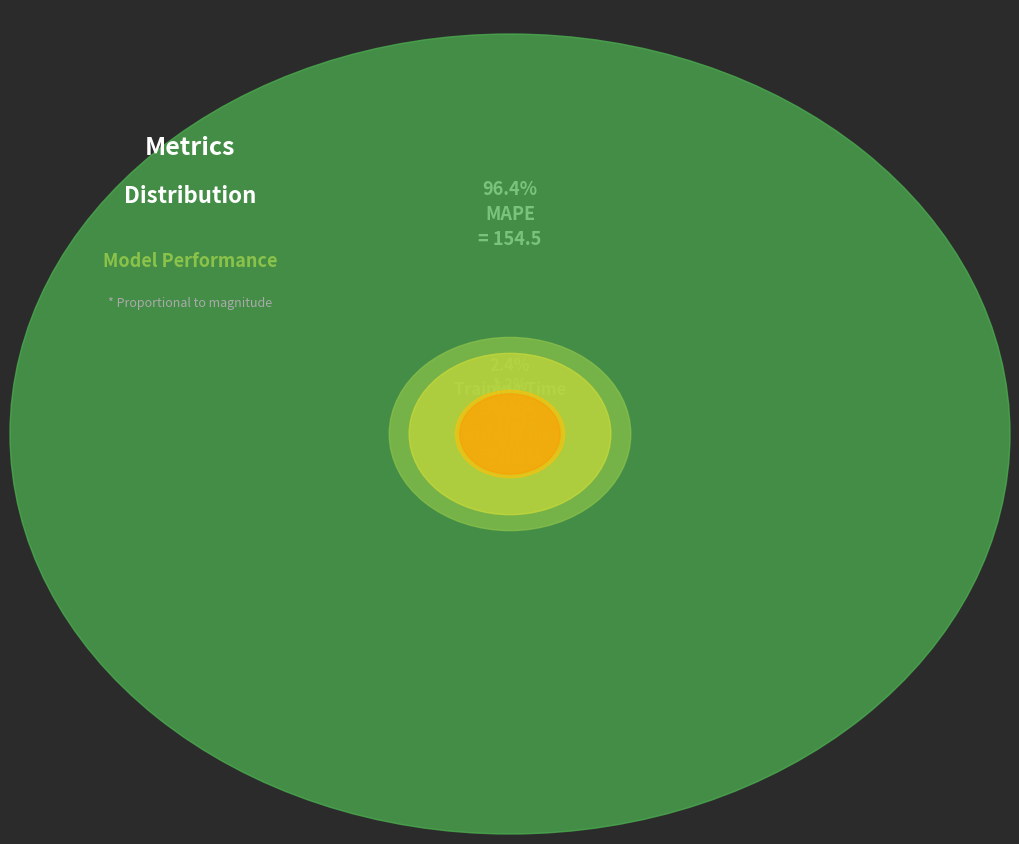

To the nearest percent, what is the difference between the SMAPE and Inference Time slice percentages?

1%